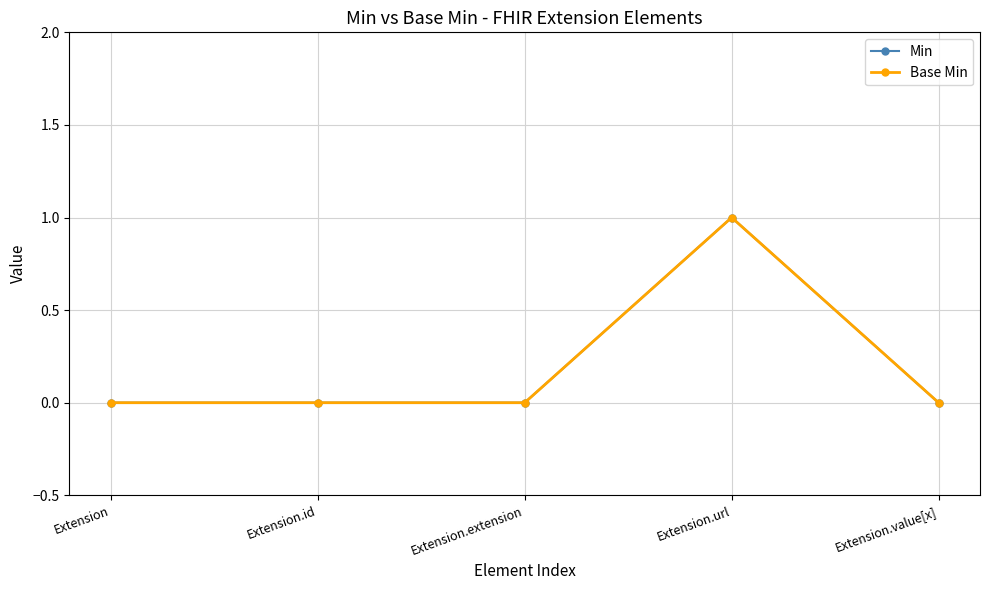

The Base Min series shows 0 at Extension.extension. True or false?

True